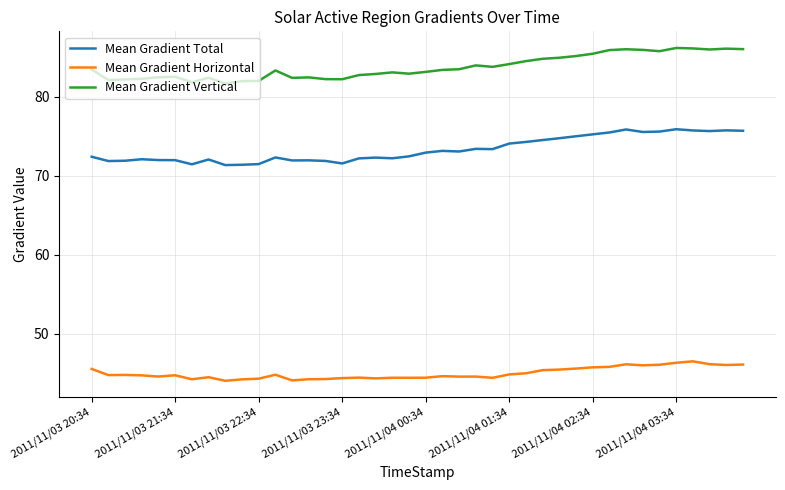

Rank the series by their maximum value, from lowest to highest.

Mean Gradient Horizontal, Mean Gradient Total, Mean Gradient Vertical